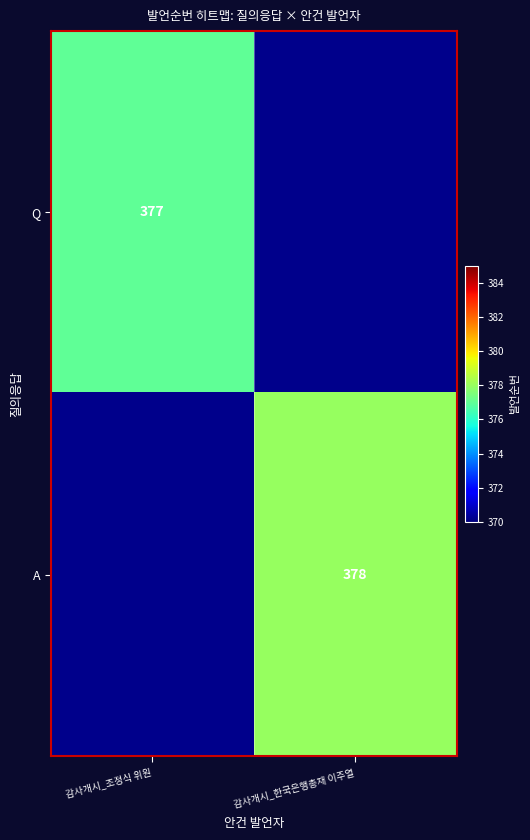

True or false: Q has a value of 377 at 감사개시_조정식 위원.

True